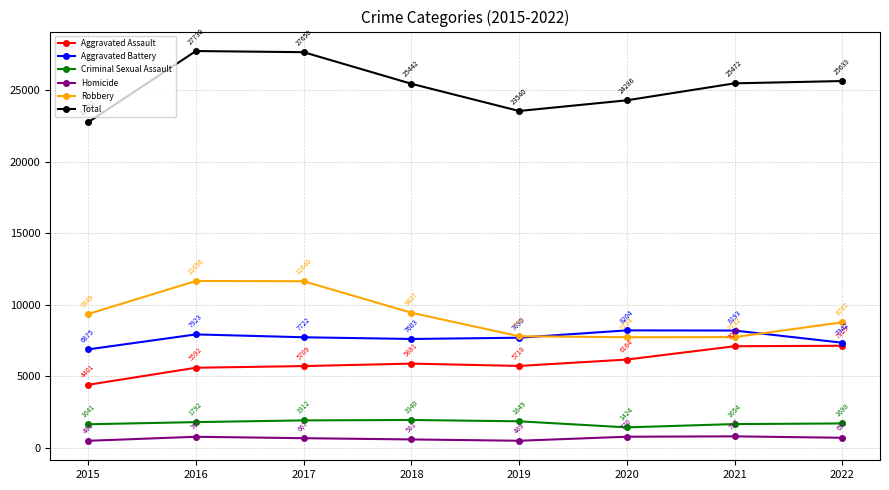

Reading left to right, transcribe all the data shown in this chart.

Aggravated Assault: 2015=4401	2016=5592	2017=5709	2018=5881	2019=5718	2020=6164	2021=7096	2022=7129
Aggravated Battery: 2015=6875	2016=7923	2017=7722	2018=7603	2019=7690	2020=8204	2021=8193	2022=7342
Criminal Sexual Assault: 2015=1641	2016=1792	2017=1912	2018=1940	2019=1849	2020=1424	2021=1654	2022=1698
Homicide: 2015=486	2016=767	2017=667	2018=581	2019=489	2020=770	2021=797	2022=697
Robbery: 2015=9349	2016=11656	2017=11640	2018=9437	2019=7794	2020=7724	2021=7732	2022=8767
Total: 2015=22752	2016=27730	2017=27650	2018=25442	2019=23540	2020=24286	2021=25472	2022=25633